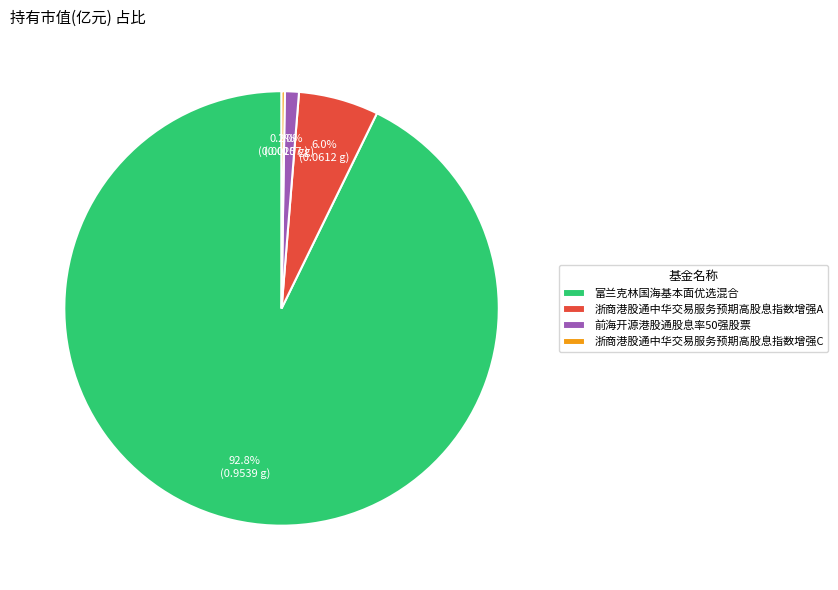

Does 富兰克林国海基本面优选混合 account for over 50% of the chart?

Yes